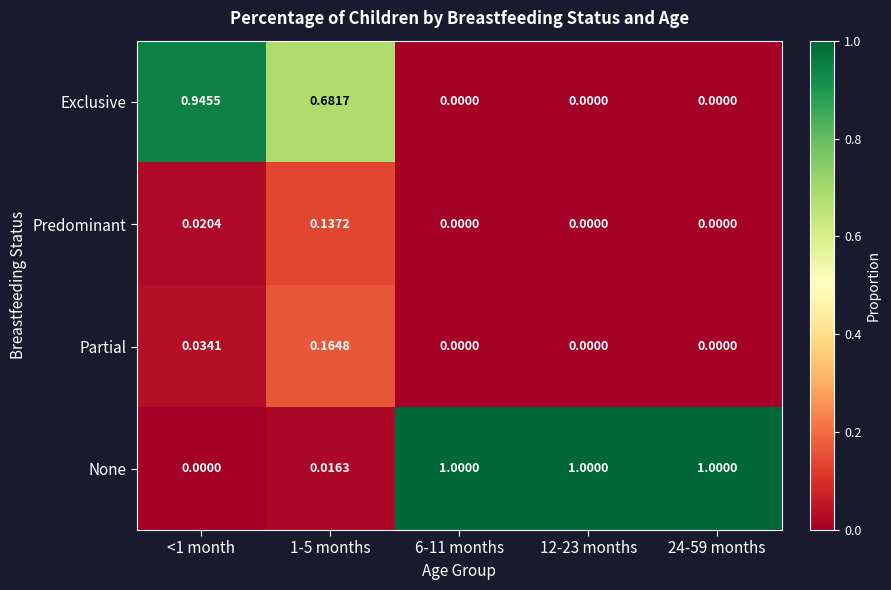

How many data points does each series have?

5